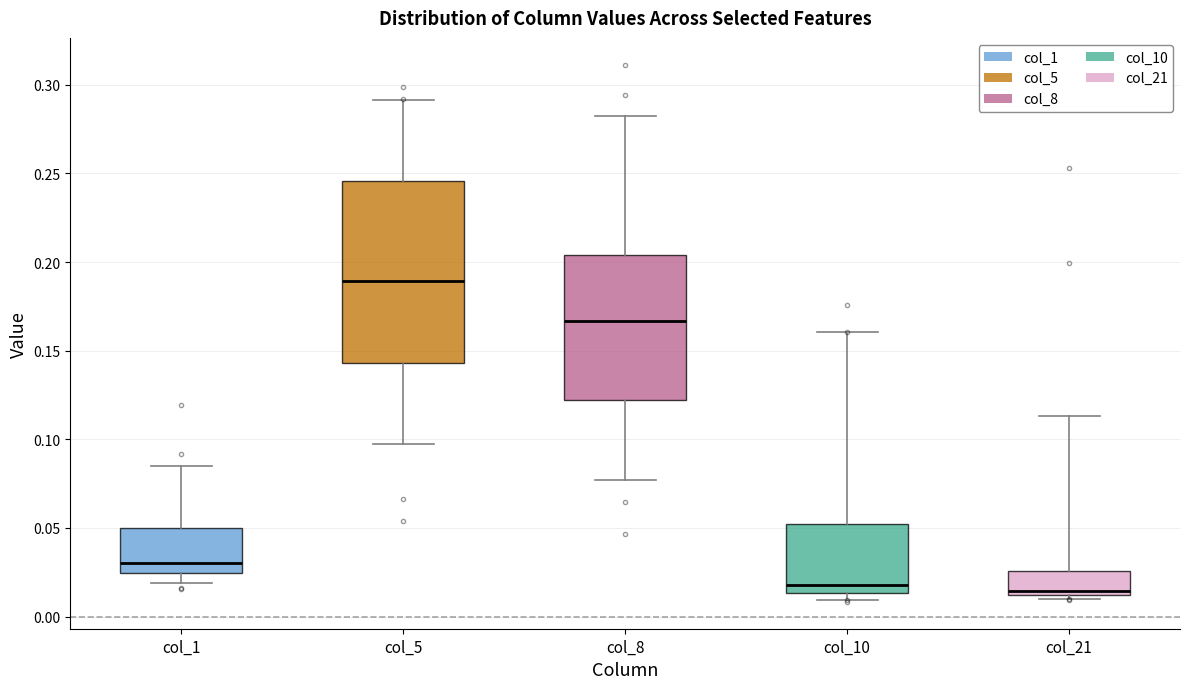

Which box's median line is the highest?

col_5